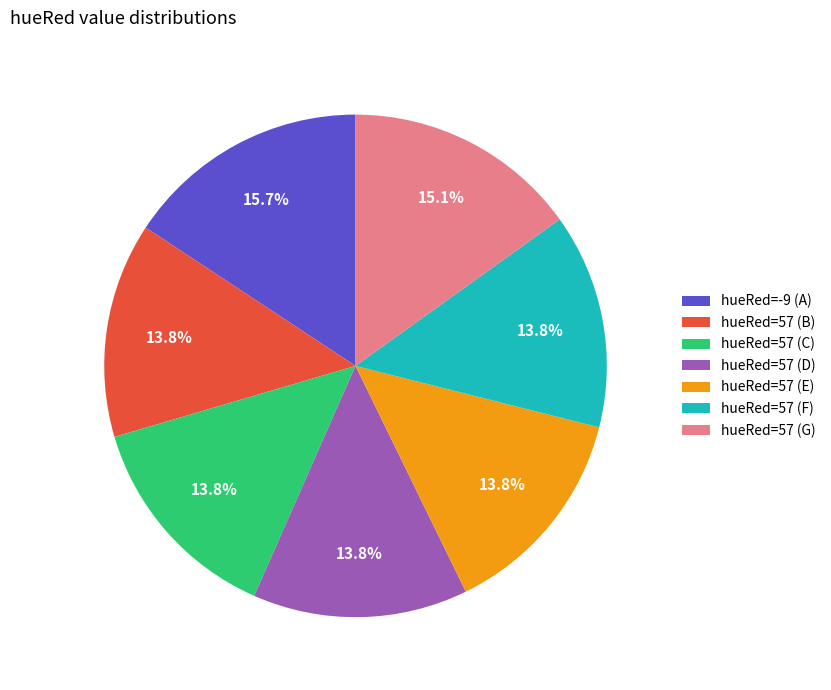

What percentage do hueRed=57 (B) and hueRed=57 (F) together represent?

27.7%